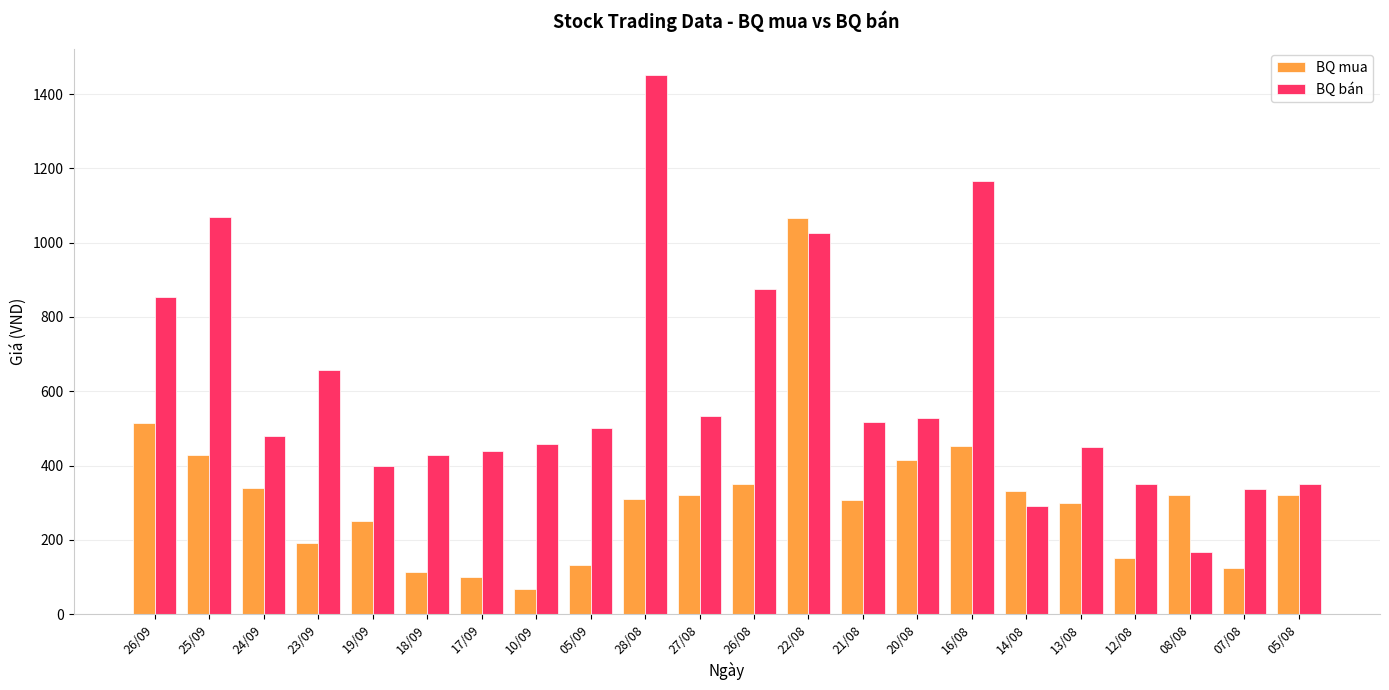

Does the chart contain any negative values?

No